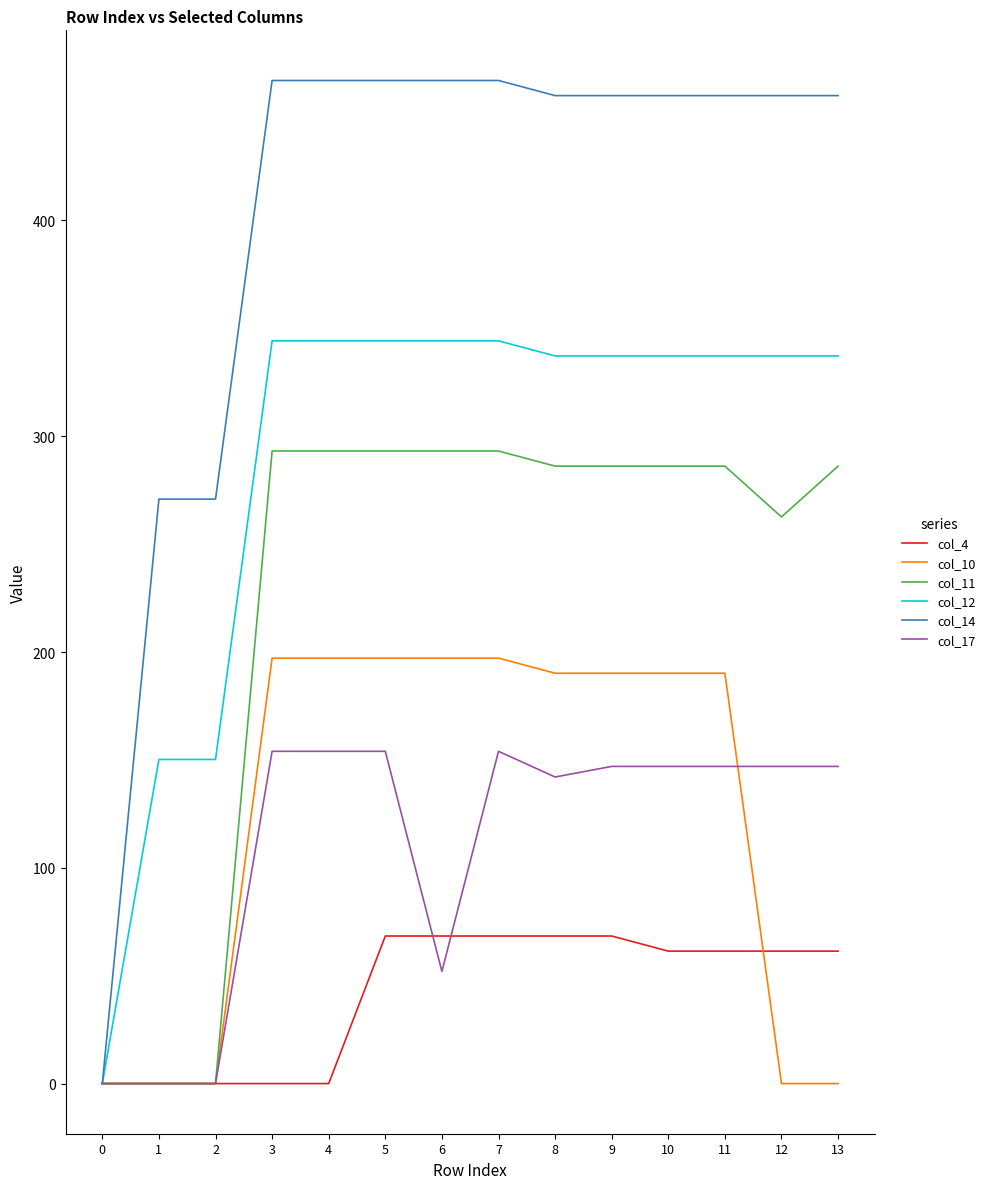

What is the maximum value shown in the chart?

464.9